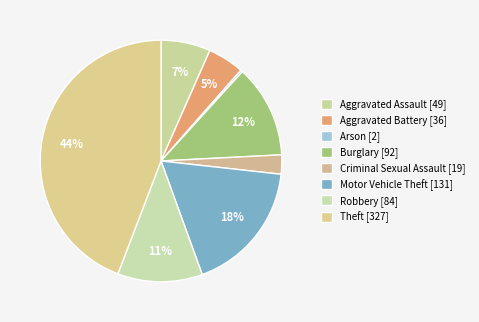

To the nearest percent, what portion does Aggravated Assault represent?

7%